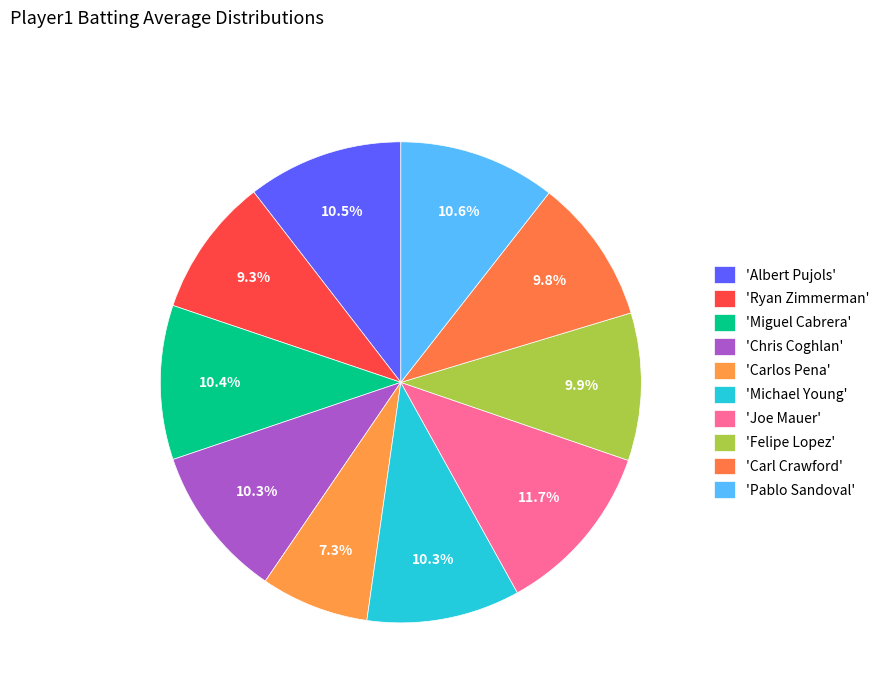

How many slices are in this pie chart?

10